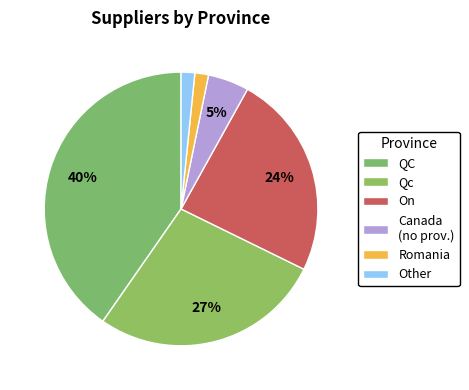

Count the number of slices in the pie.

6